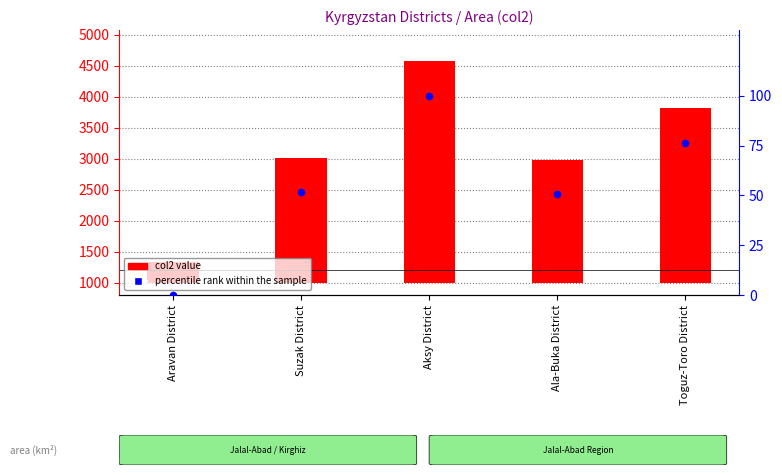

At how many categories does at least one series exceed 239?

5